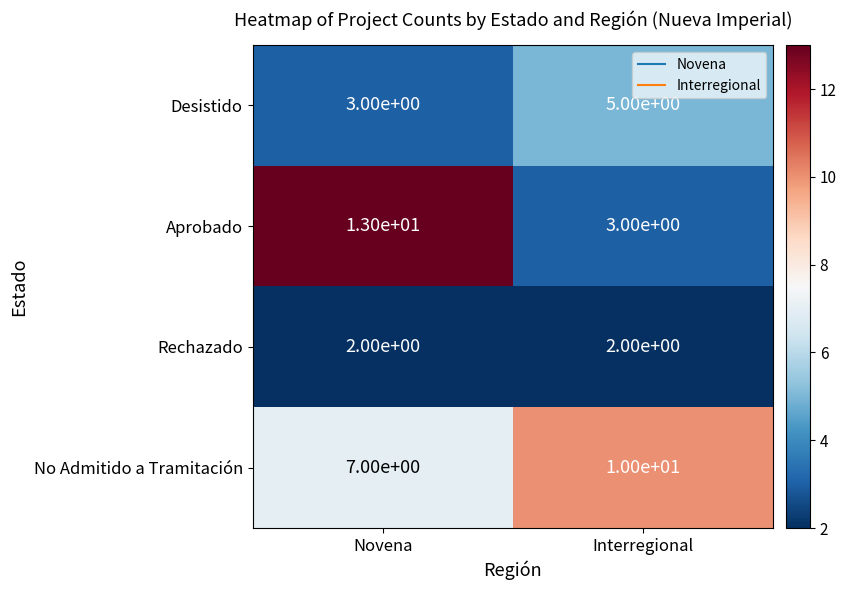

Rank the series by their maximum value, from lowest to highest.

Rechazado, Desistido, No Admitido a Tramitación, Aprobado